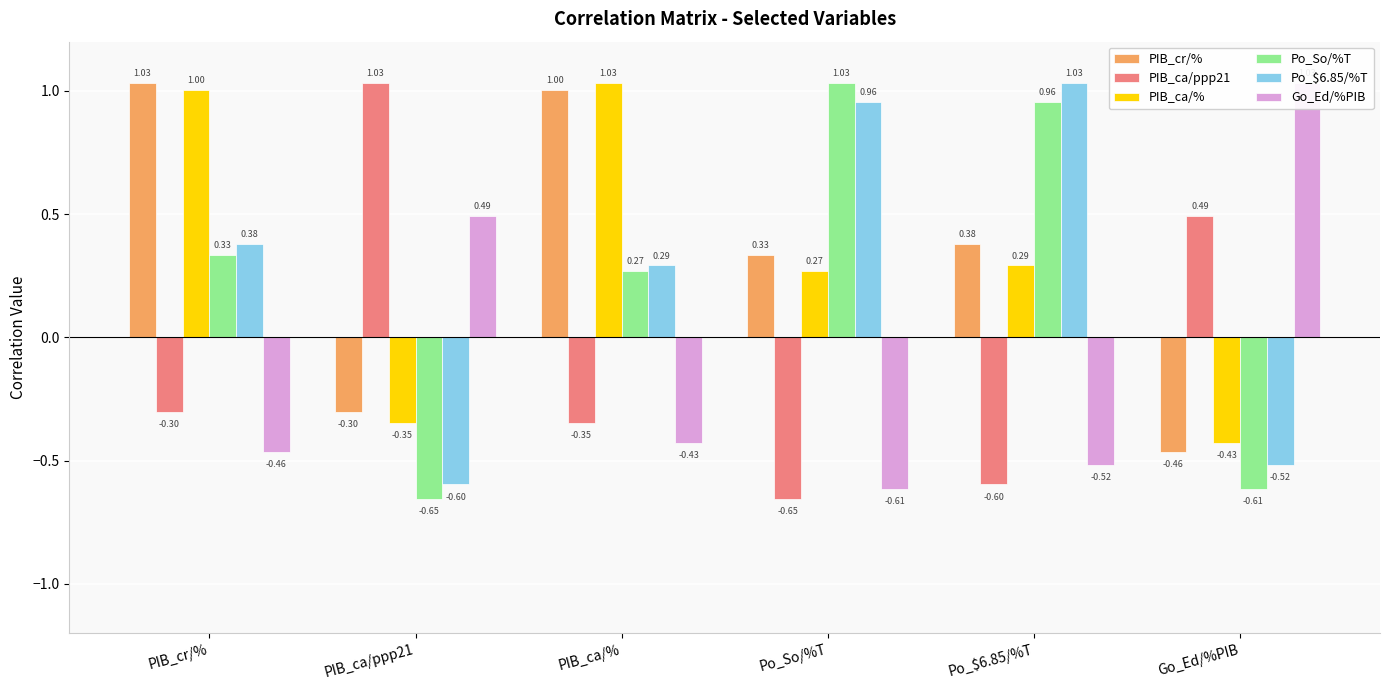

What is the difference between the maximum and second lowest values in the PIB_ca/% series?

1.4